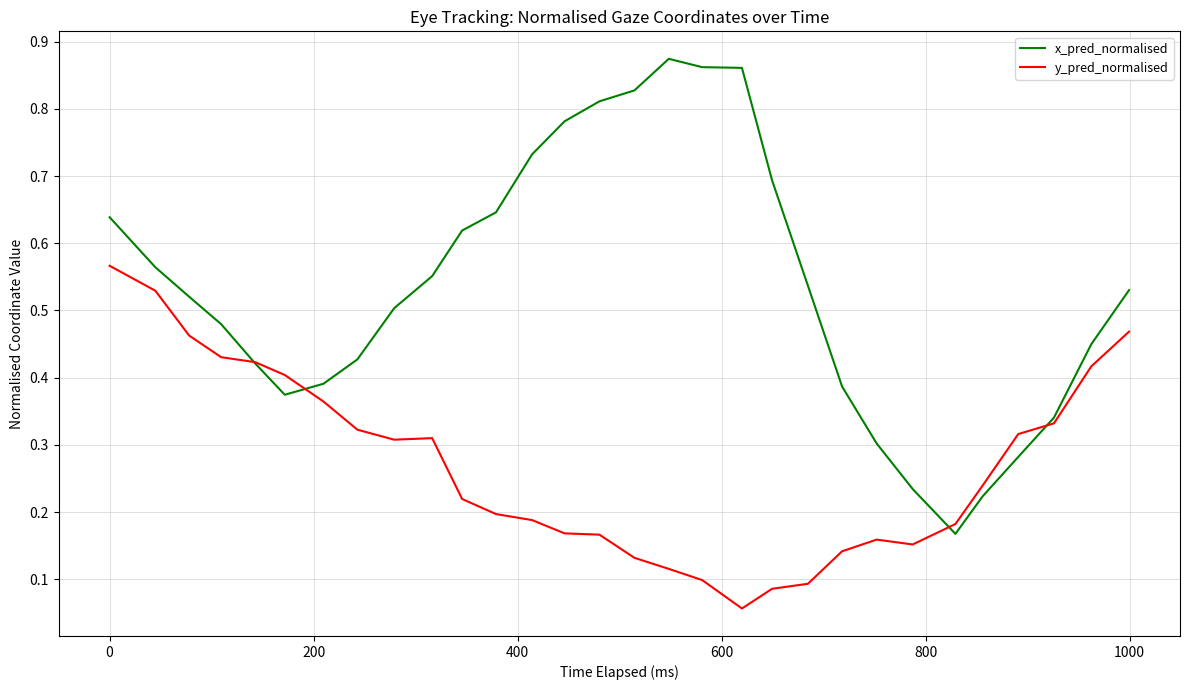

Rank the series by their average value, from highest to lowest.

x_pred_normalised, y_pred_normalised